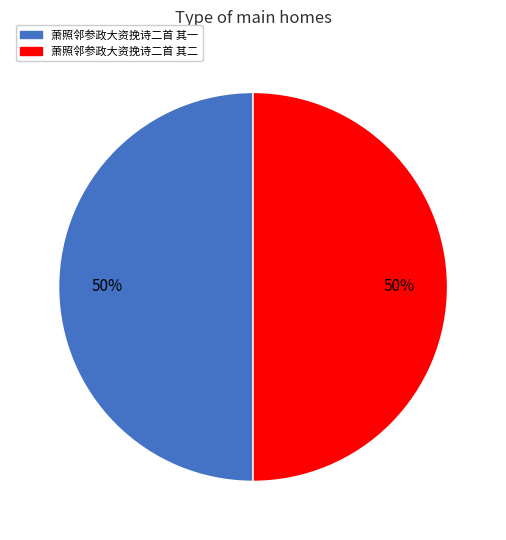

The 萧照邻参政大资挽诗二首 其二 slice represents 42% of the pie. True or false?

False